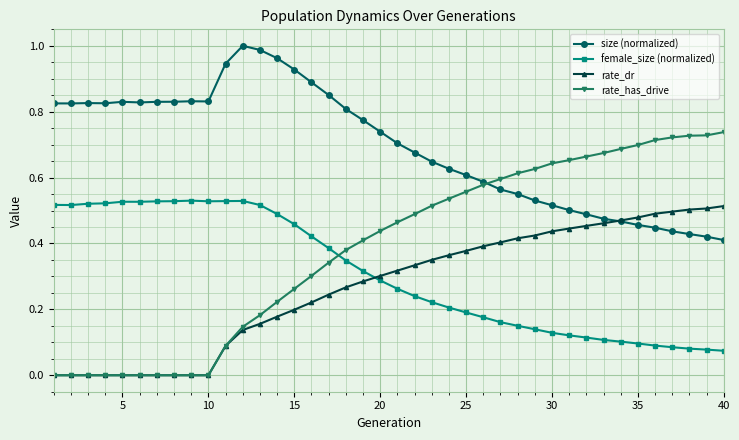

Does the chart have visible grid lines?

Yes